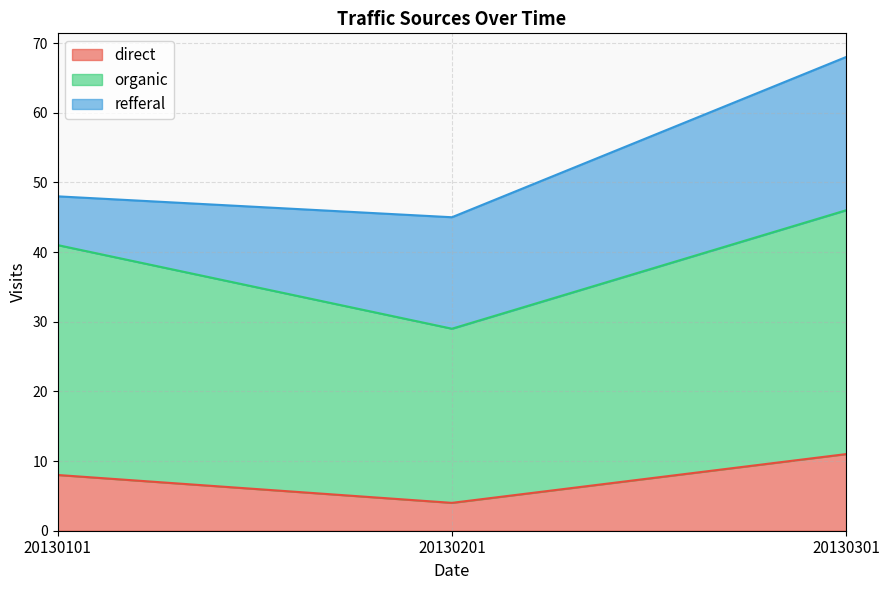

The value of organic at 20130201 is 8. True or false?

False